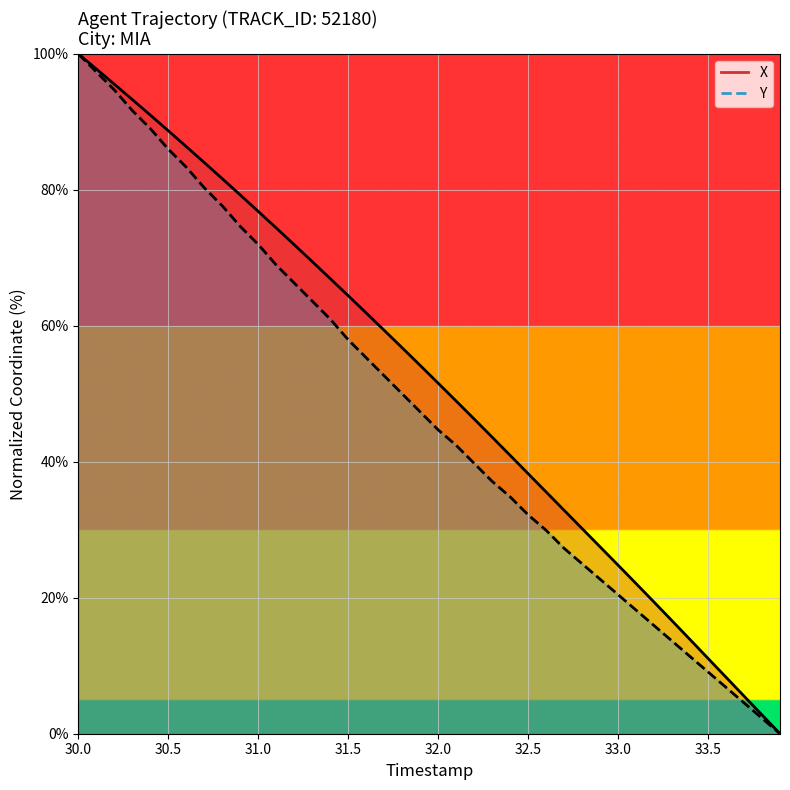

What is the sum of all Y values?

1908.0